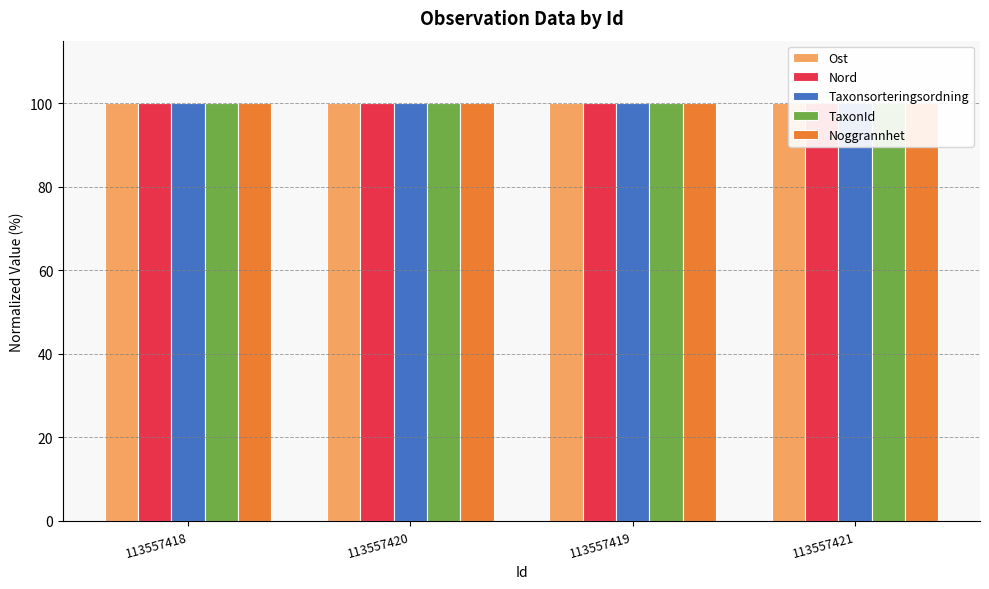

Rank the categories by Noggrannhet value from lowest to highest.

113557418, 113557420, 113557419, 113557421